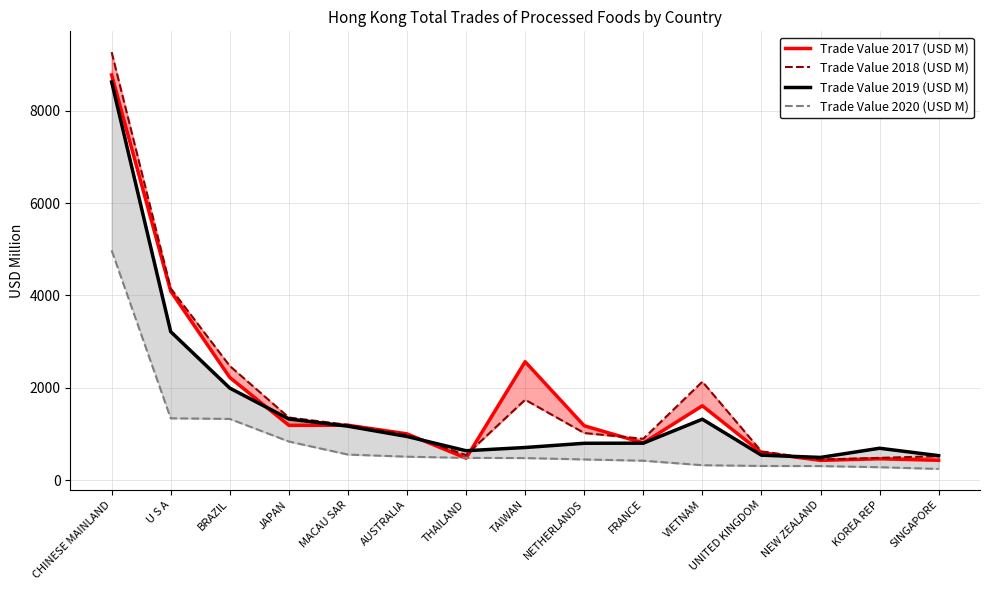

How many distinct data groups are displayed?

4